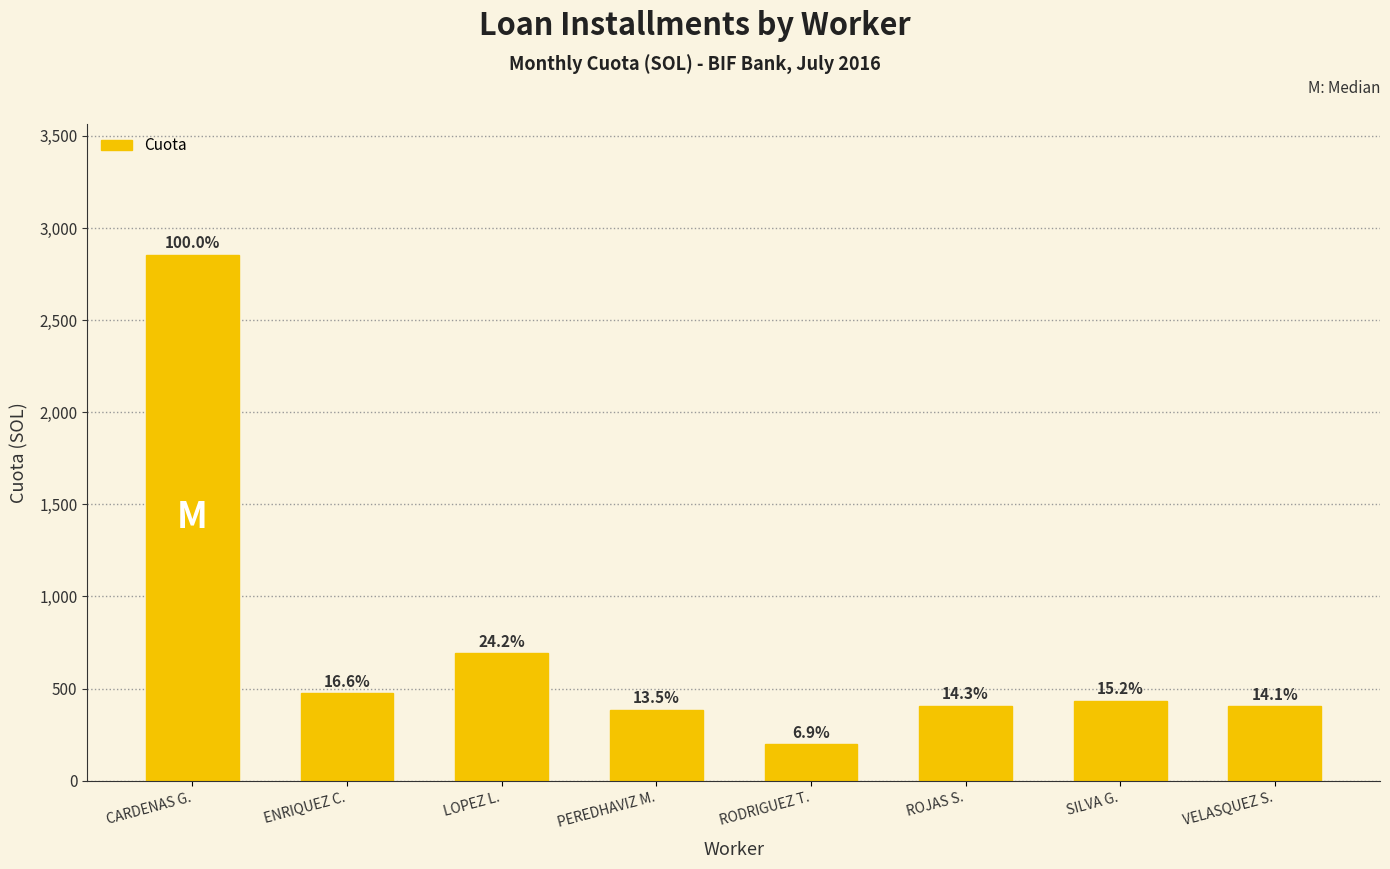

How many bars are there in total?

8